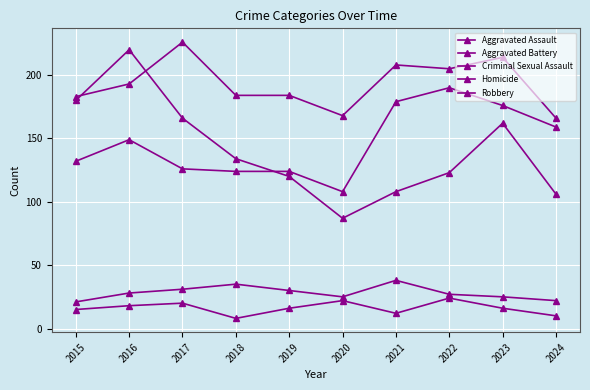

How many values in the Criminal Sexual Assault series are below 28?

5